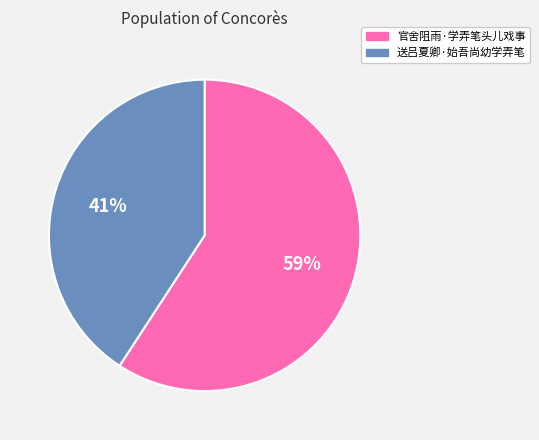

What is the largest slice in the pie chart?

官舍阻雨·学弄笔头儿戏事